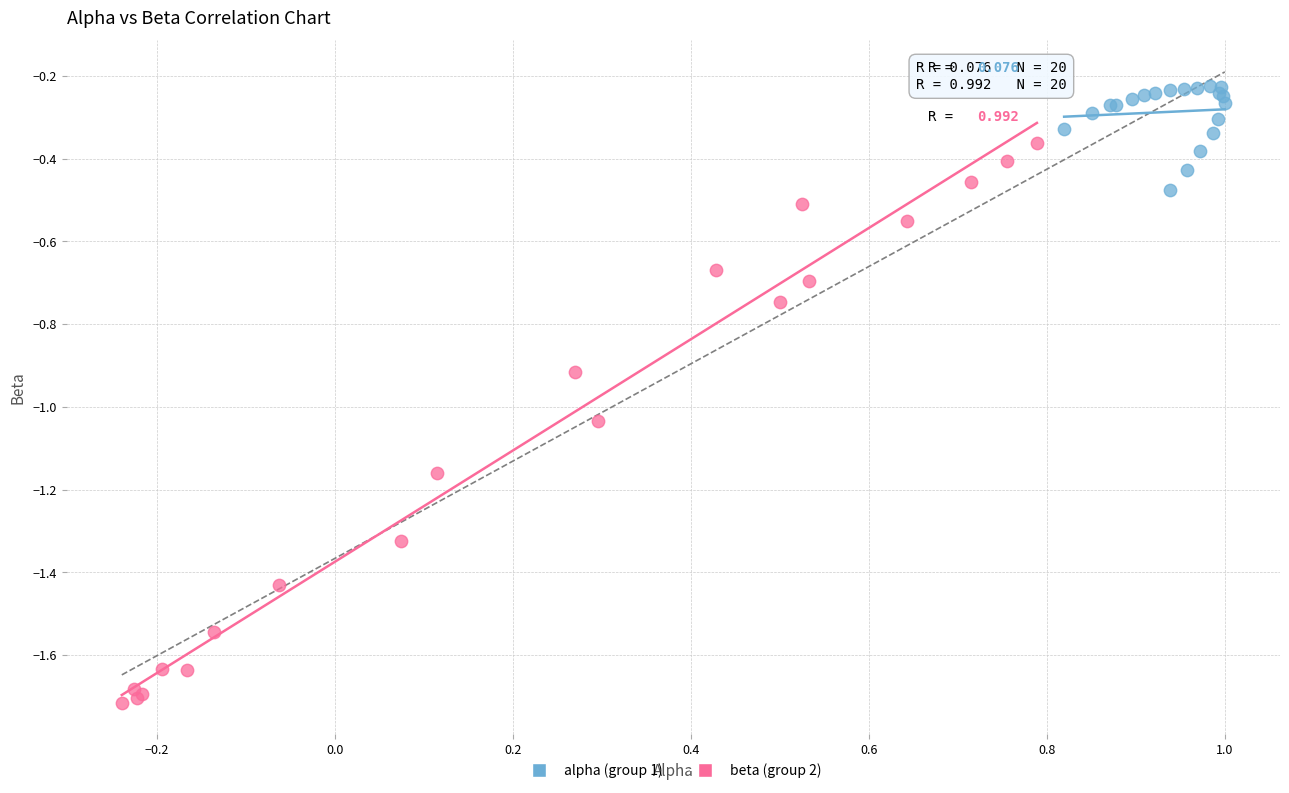

What are all the series names shown in the legend?

alpha (group 1), beta (group 2)